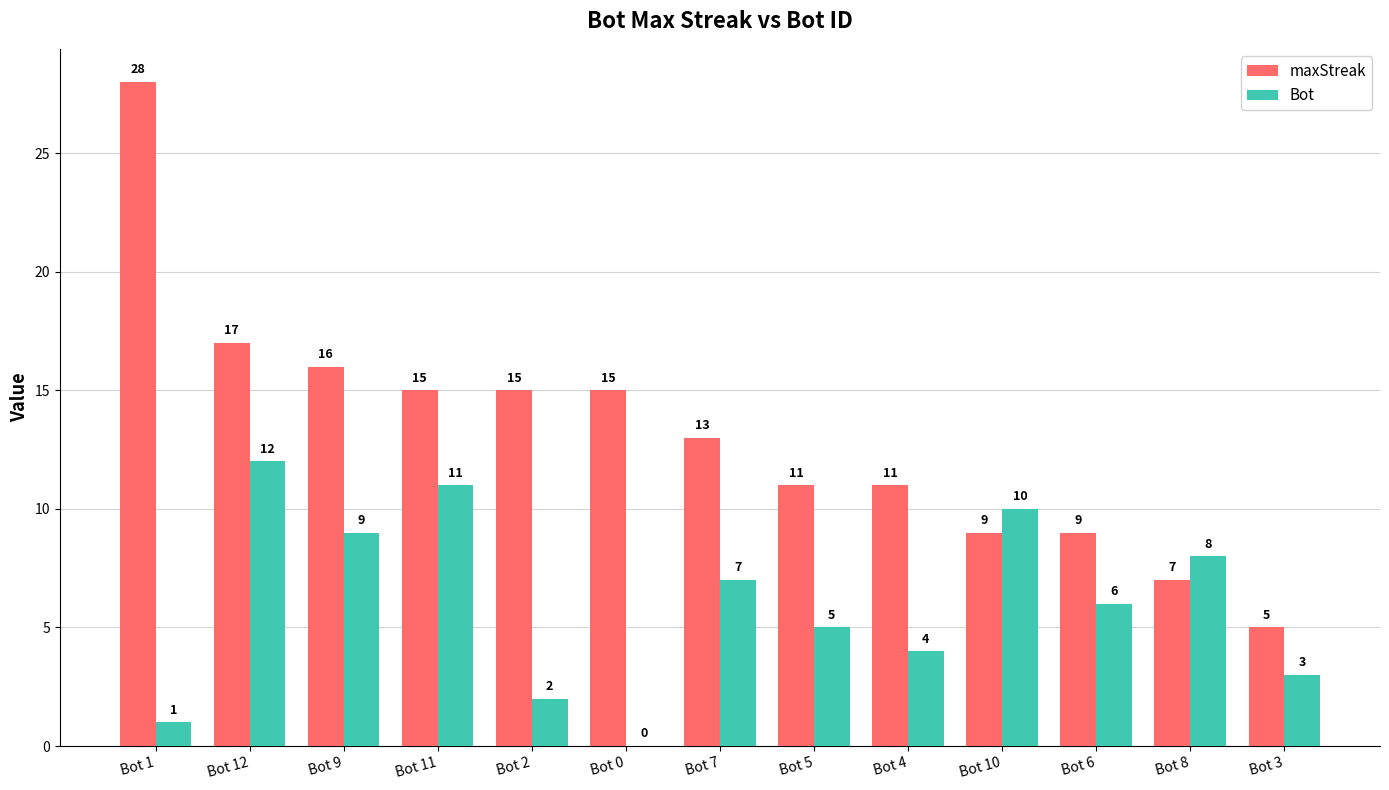

Reading left to right, transcribe all the data shown in this chart.

maxStreak: Bot 1=28	Bot 12=17	Bot 9=16	Bot 11=15	Bot 2=15	Bot 0=15	Bot 7=13	Bot 5=11	Bot 4=11	Bot 10=9	Bot 6=9	Bot 8=7	Bot 3=5
Bot: Bot 1=1	Bot 12=12	Bot 9=9	Bot 11=11	Bot 2=2	Bot 0=0	Bot 7=7	Bot 5=5	Bot 4=4	Bot 10=10	Bot 6=6	Bot 8=8	Bot 3=3